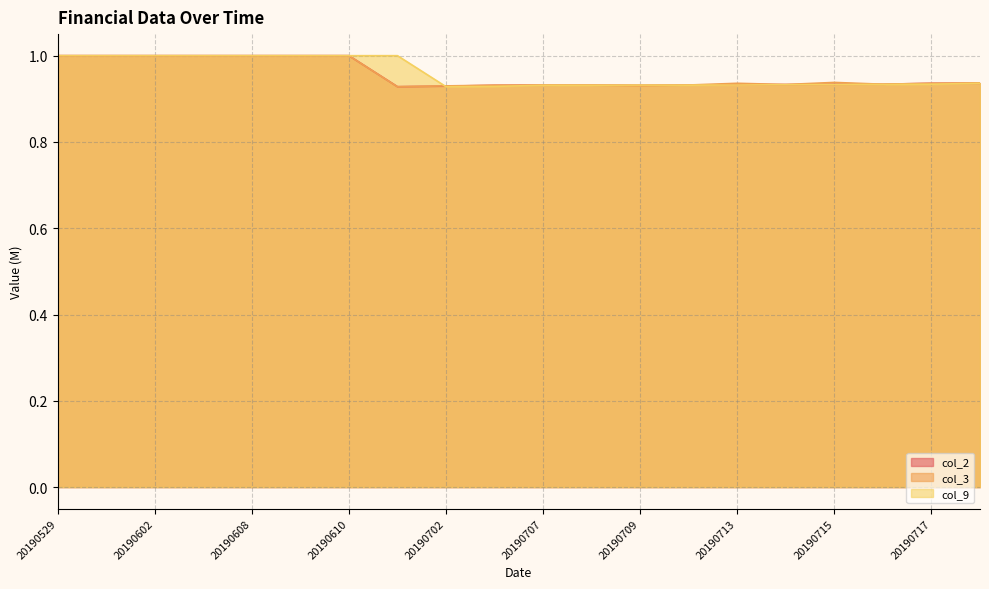

Rank the categories by col_2 value from highest to lowest.

20190529, 20190601, 20190602, 20190603, 20190608, 20190609, 20190610, 20190717, 20190720, 20190716, 20190715, 20190714, 20190713, 20190710, 20190708, 20190709, 20190707, 20190706, 20190702, 20190701